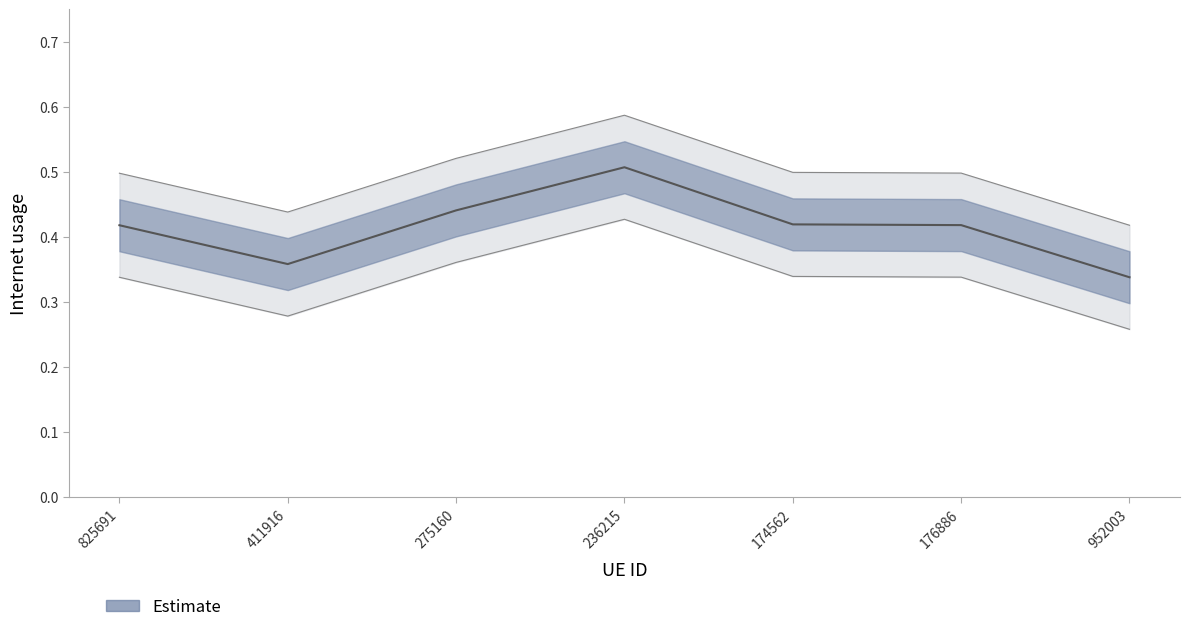

Where is the first local maximum?

236215